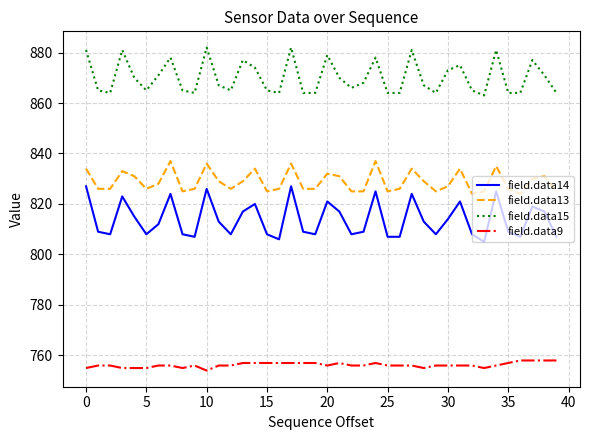

List the series in order of their peak value, highest first.

field.data15, field.data13, field.data14, field.data9